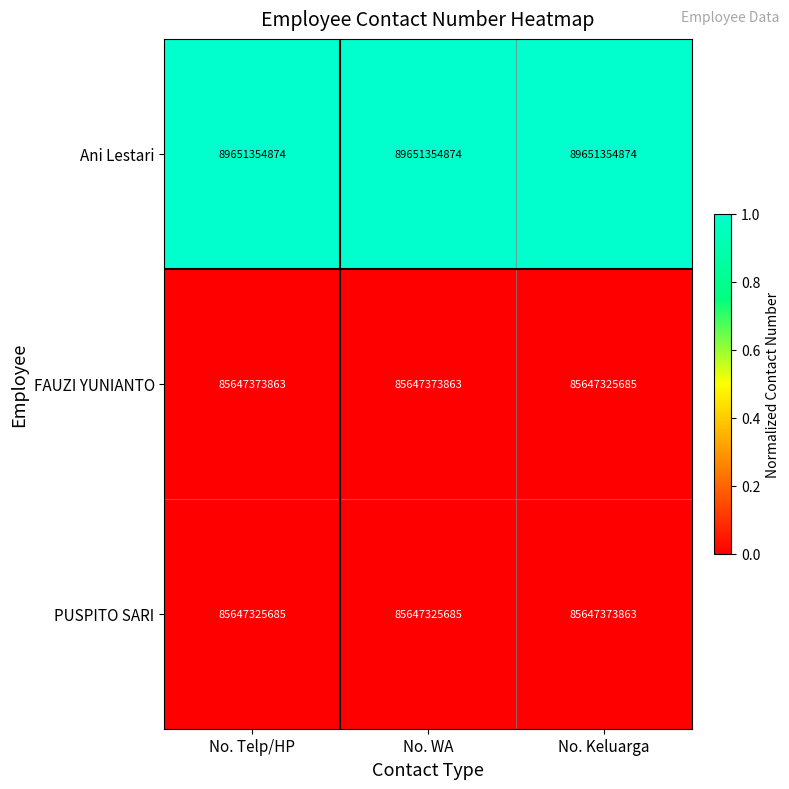

Is it true that Ani Lestari equals 134700234700 at No. Telp/HP?

False